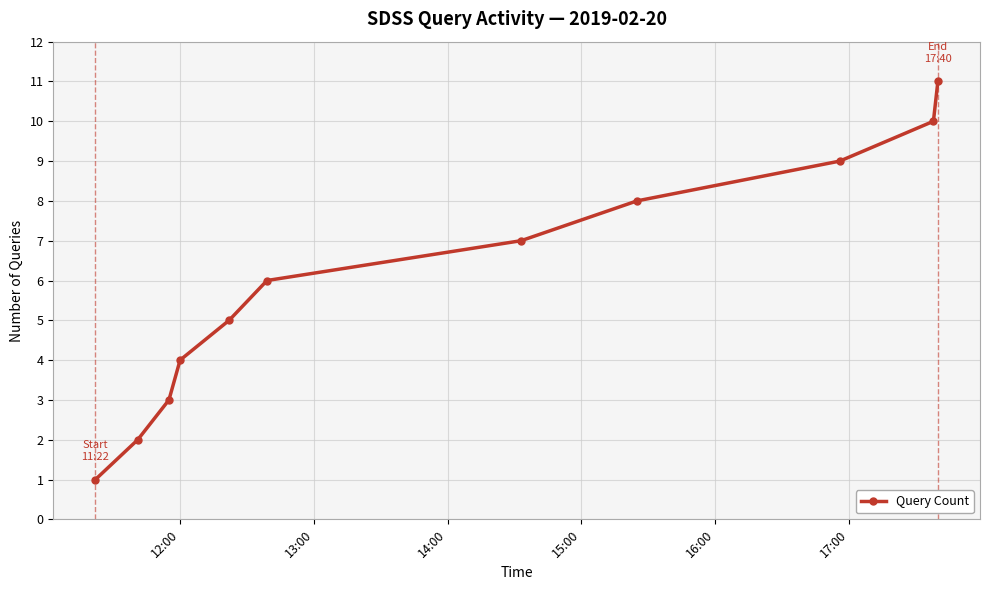

What is the difference between the maximum and minimum values?

10